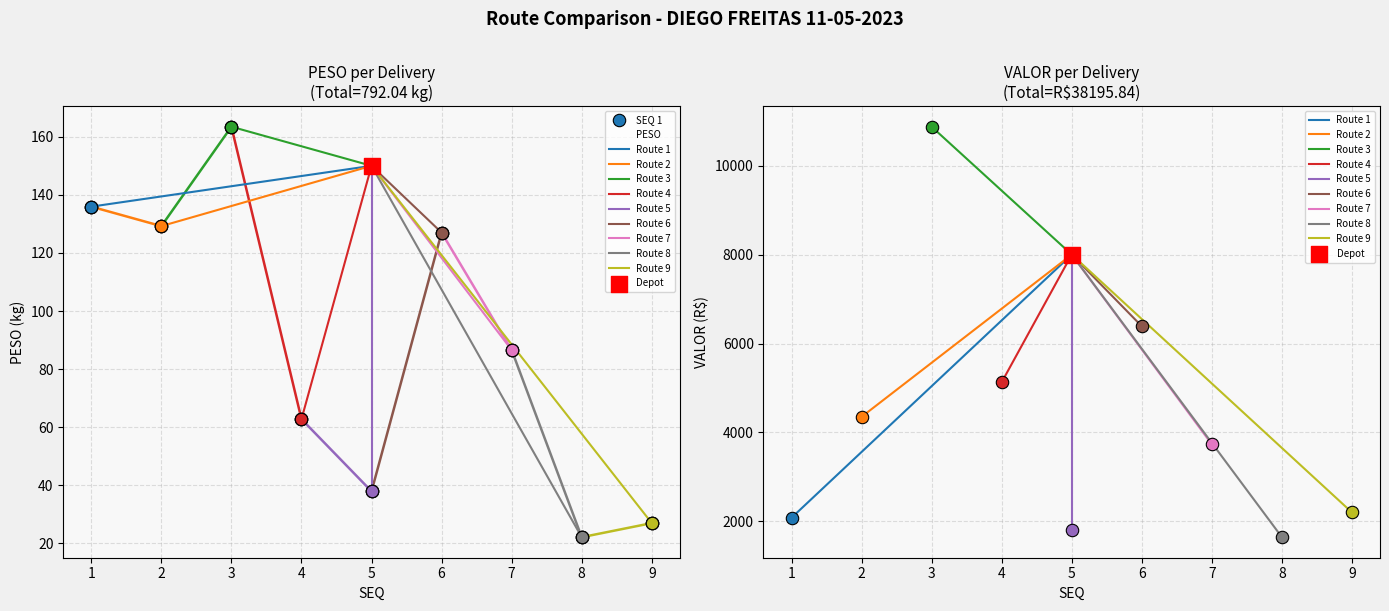

Which series reaches the maximum Y coordinate?

VALOR